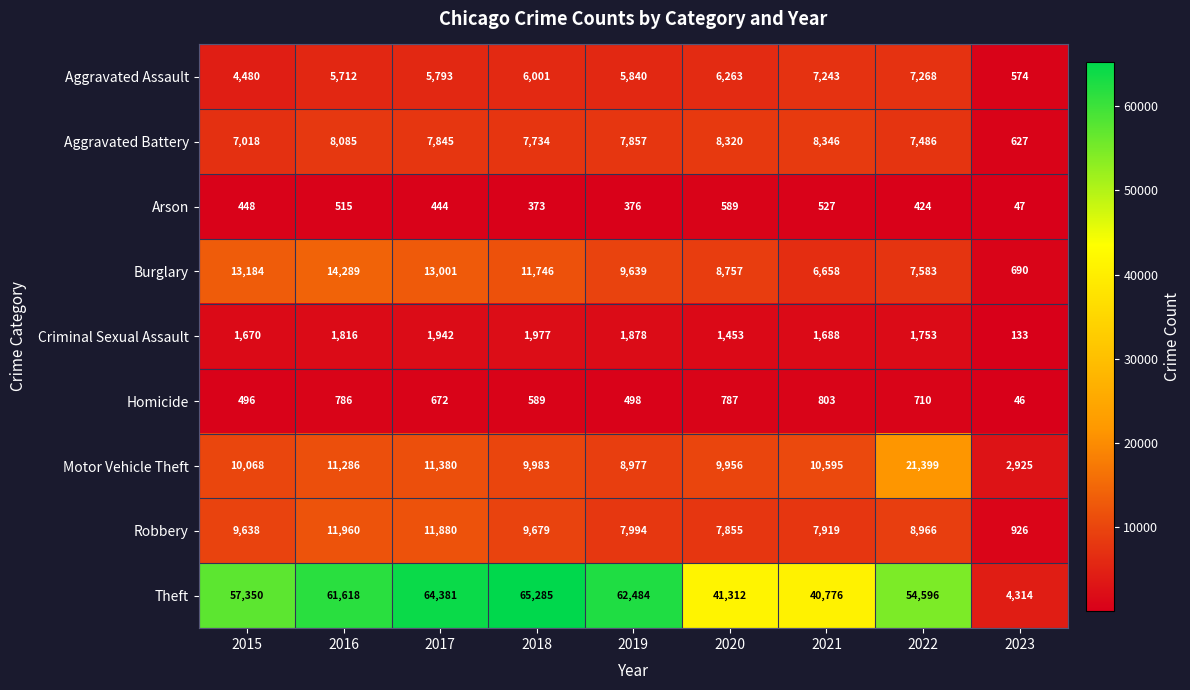

What is the maximum value shown in the chart?

65285